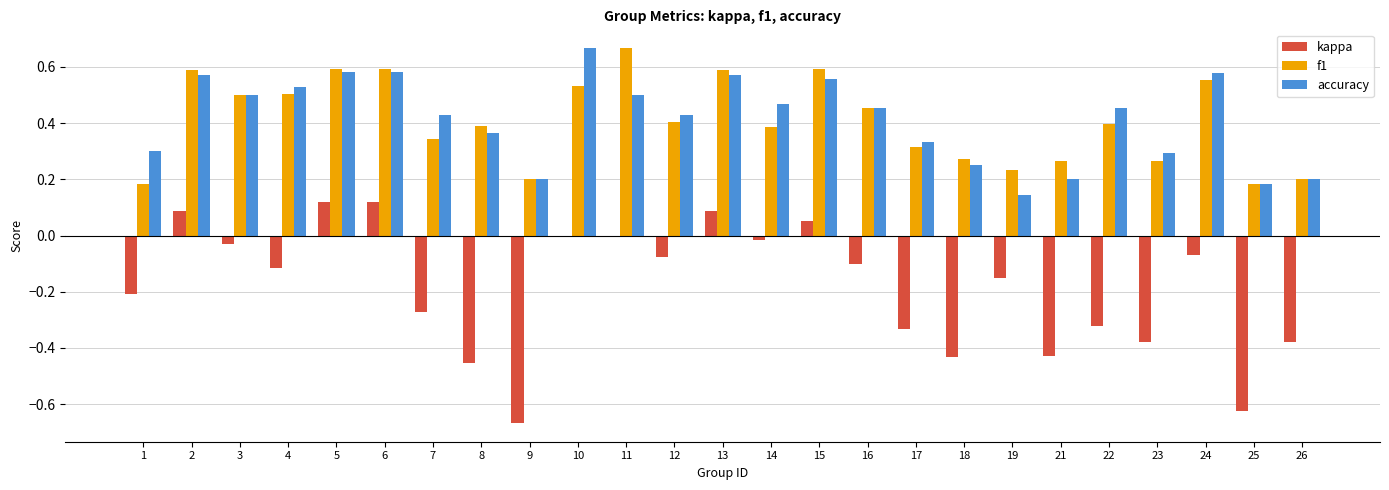

What is the spread (max minus min) of values at 9?

0.9